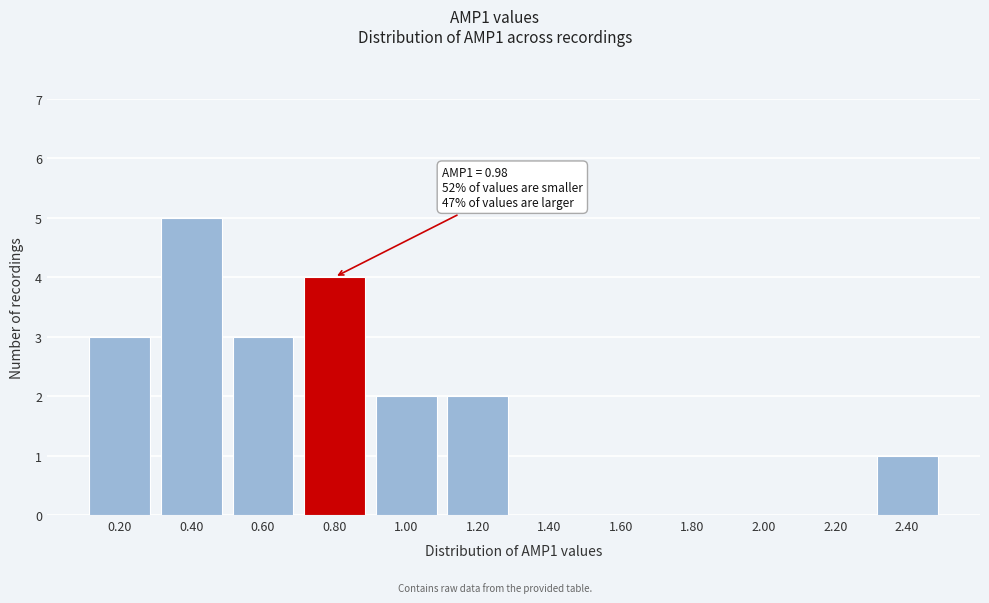

Reading right to left, extract all data points from this chart.

2.40=1	2.20=0	2.00=0	1.80=0	1.60=0	1.40=0	1.20=2	1.00=2	0.80=4	0.60=3	0.40=5	0.20=3